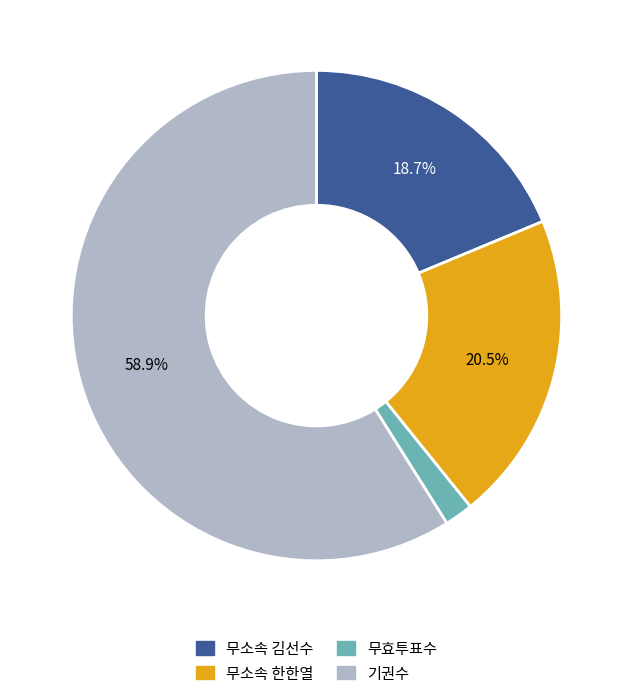

Does any single category account for the majority?

Yes